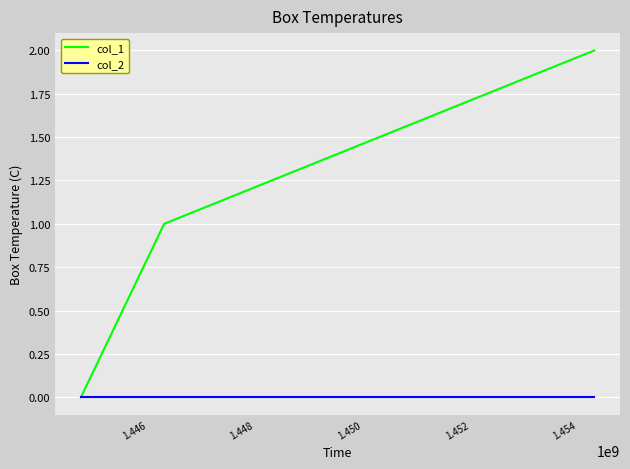

Which series has the largest total across all categories?

col_1